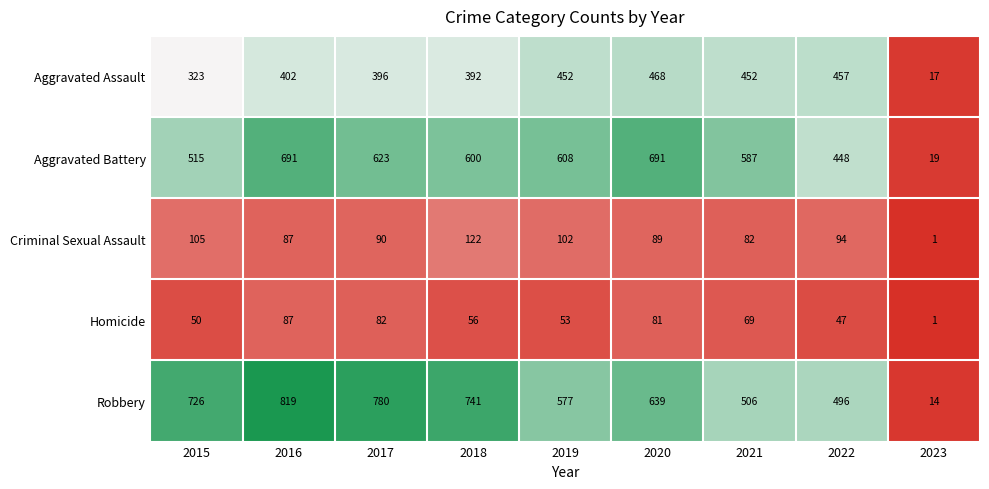

What is the total value across all series at 2017?

1971